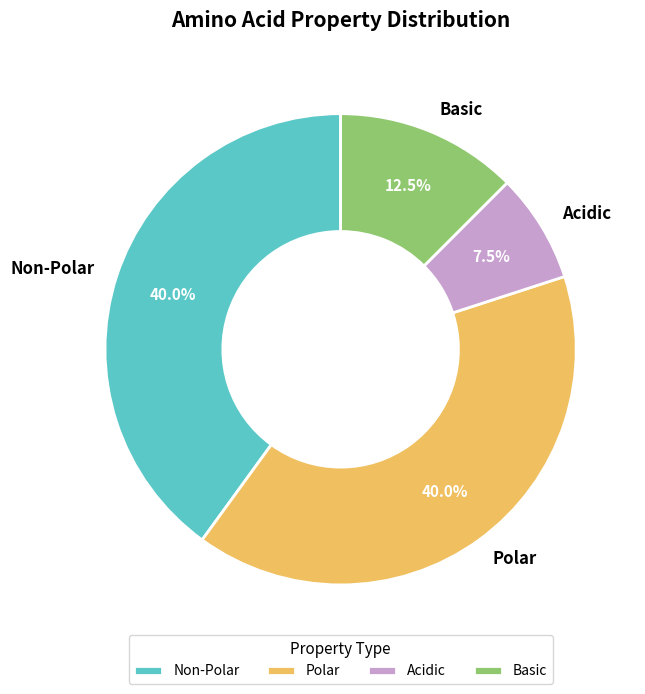

What is the ratio of the value at Polar to the value at Basic?

3.2